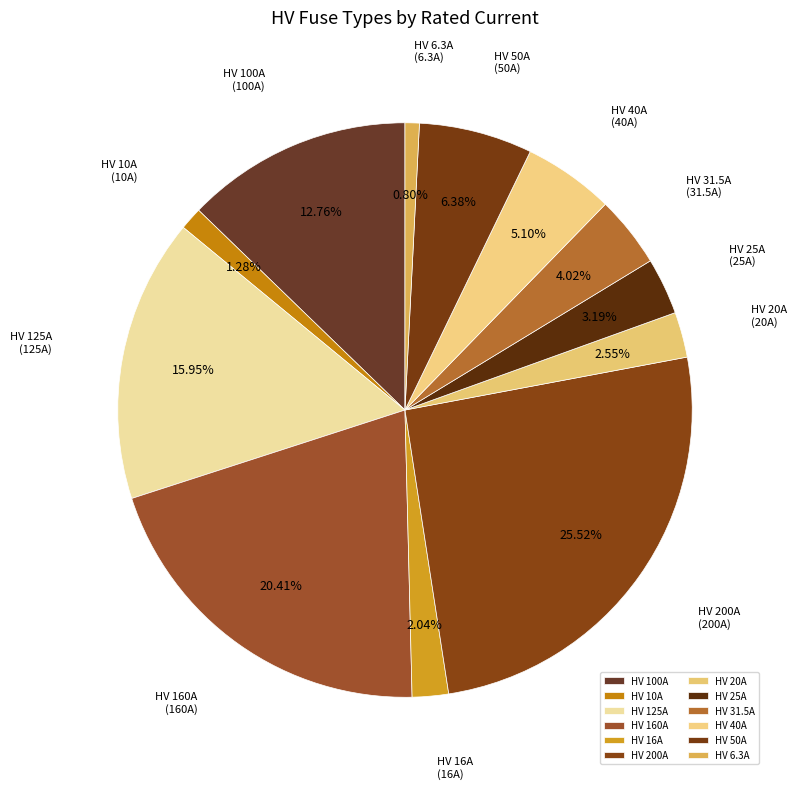

How many segments does this pie chart have?

12